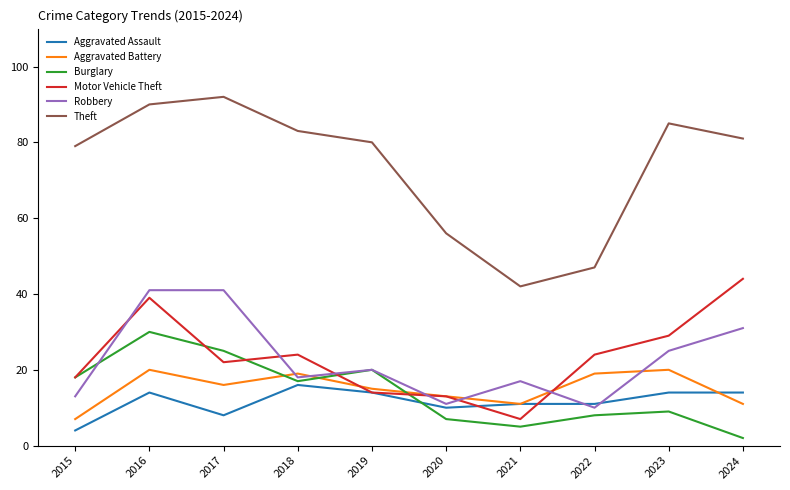

What is the greatest value displayed?

92